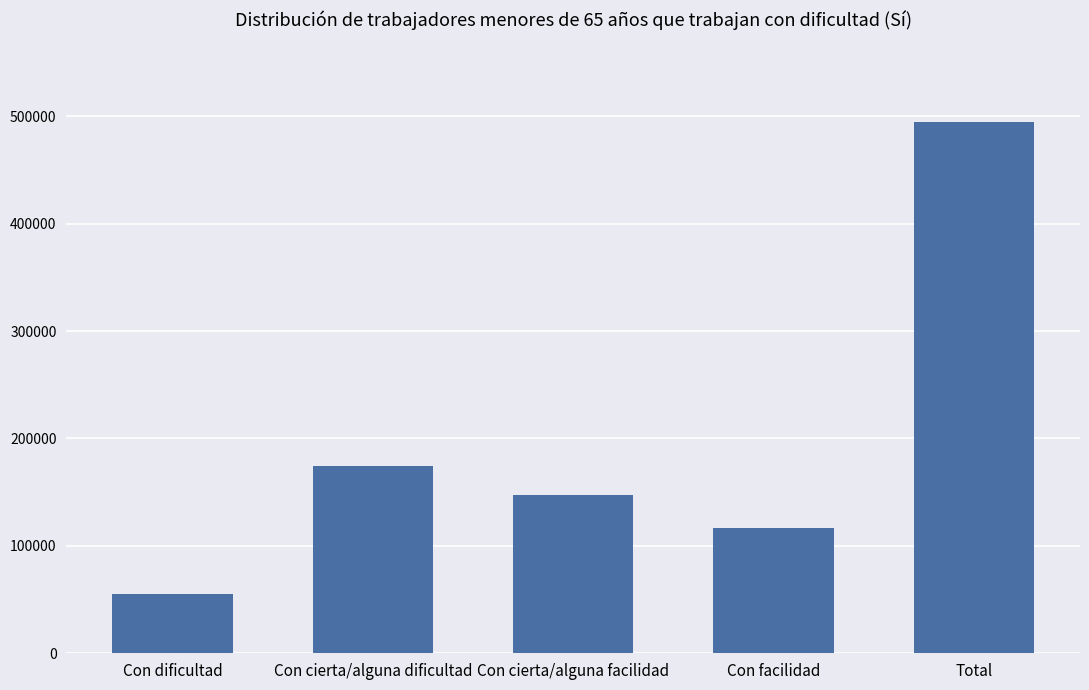

The chart shows a value of 193463 at Con facilidad. True or false?

False